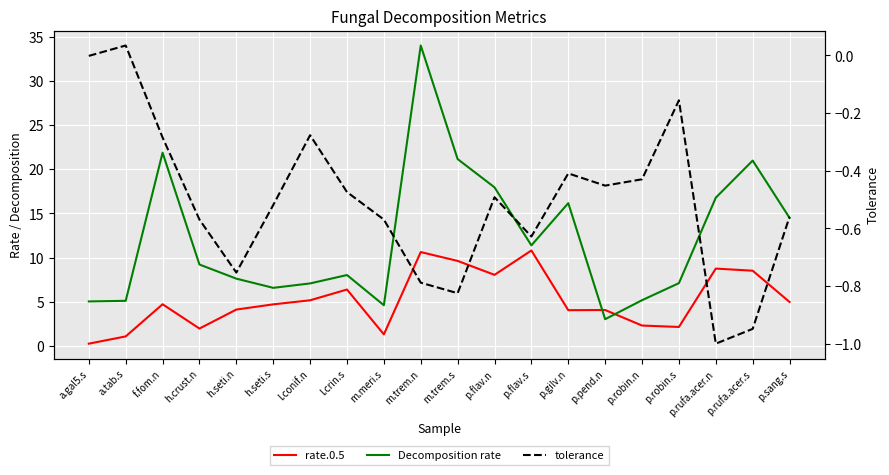

List the labels in order of tolerance value, smallest first.

p.rufa.acer.n, p.rufa.acer.s, m.trem.s, m.trem.n, h.seti.n, p.flav.s, h.crust.n, m.meri.s, p.sang.s, h.seti.s, p.flav.n, l.crin.s, p.pend.n, p.robin.n, p.gilv.n, f.fom.n, l.conif.n, p.robin.s, a.gal5.s, a.tab.s